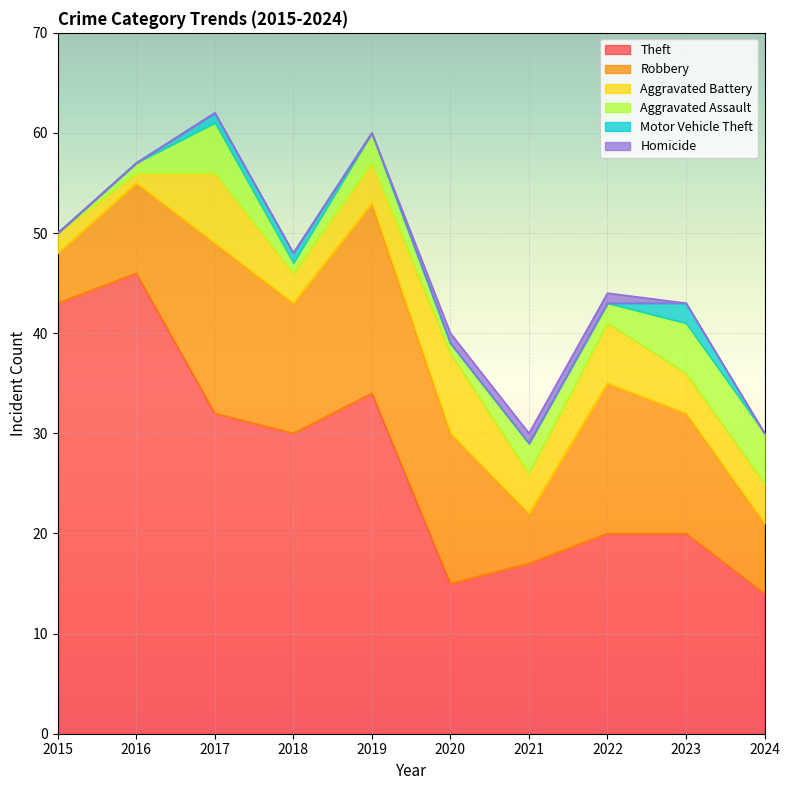

How many interior local peaks does the Robbery series have?

3